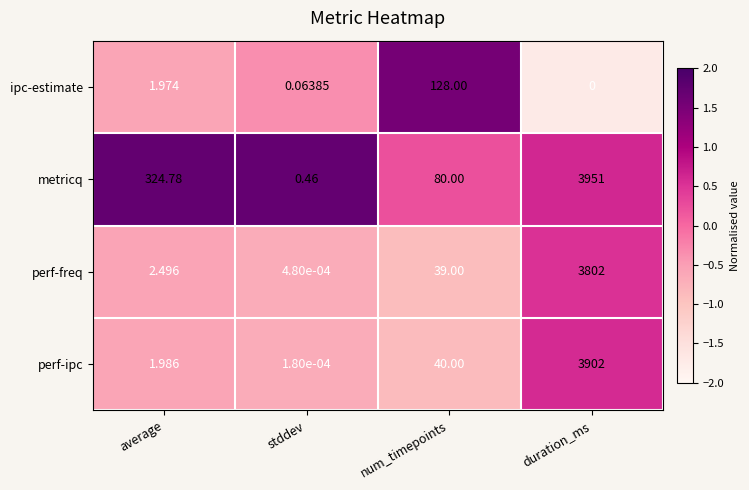

At average, list the series in order from largest to smallest.

metricq, perf-freq, perf-ipc, ipc-estimate